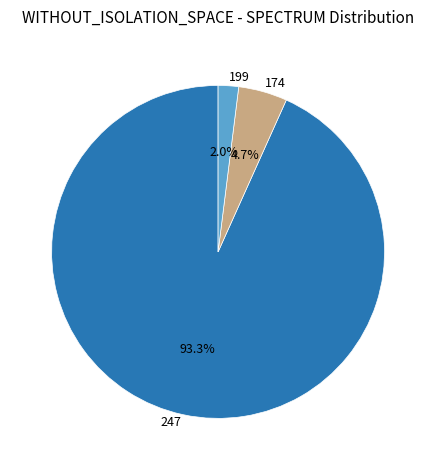

To the nearest percent, what is the average slice percentage?

33%